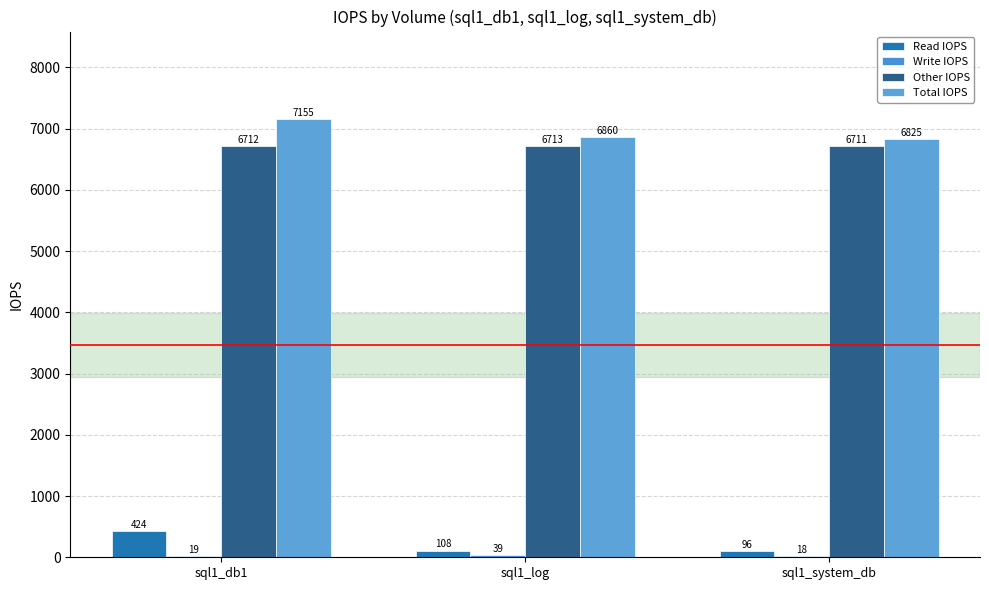

What is the average value of the Write IOPS series?

25